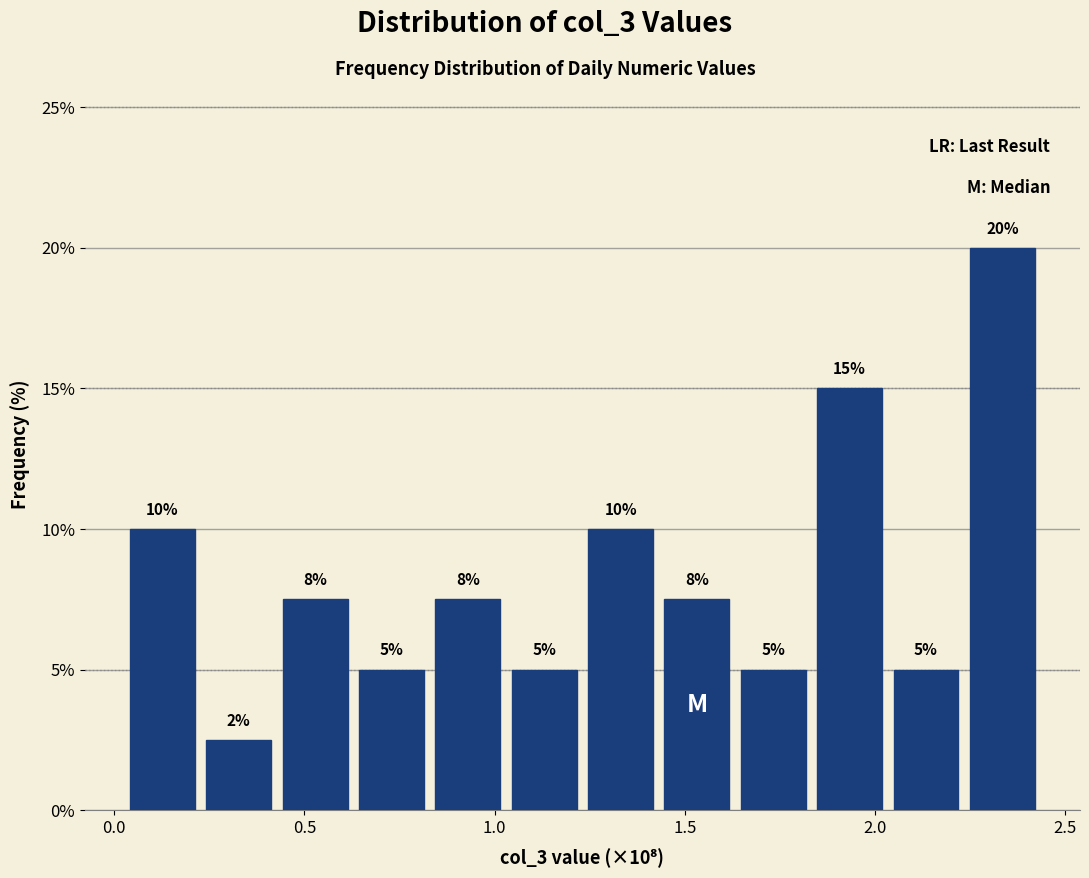

Over which range of the x-axis is the bar tallest?

2.25 to 2.45